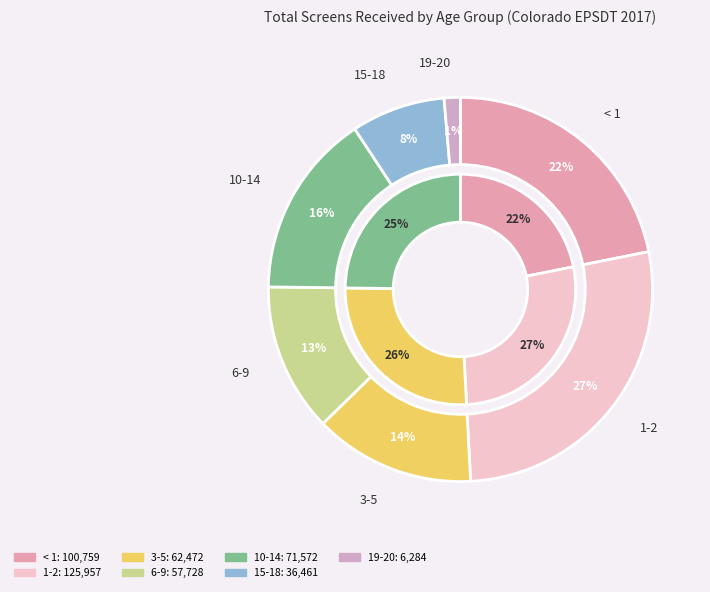

How many segments does this pie chart have?

7